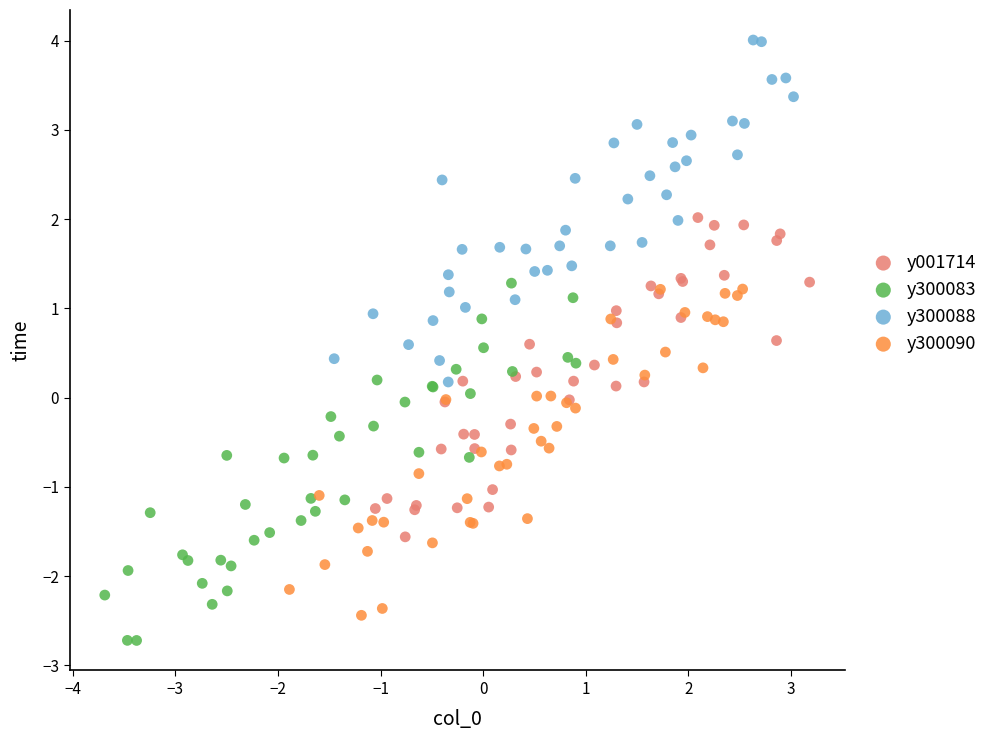

Which series reaches the maximum Y coordinate?

y300088